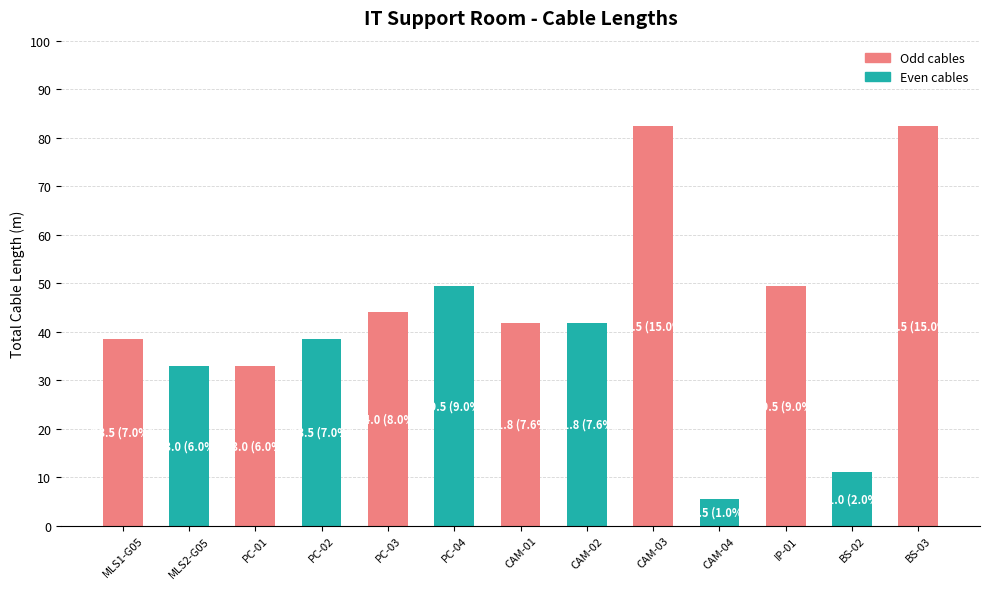

Reading left to right, extract all data points from this chart.

38.5	33.0	33.0	38.5	44.0	49.5	41.8	41.8	82.5	5.5	49.5	11.0	82.5